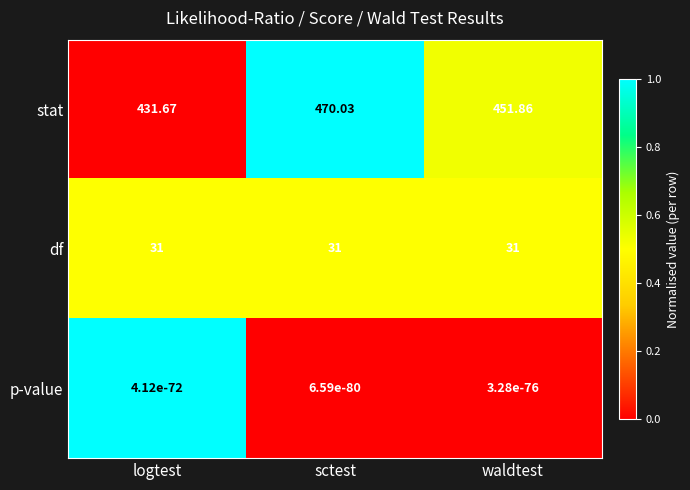

Which series changed the most between sctest and waldtest?

stat